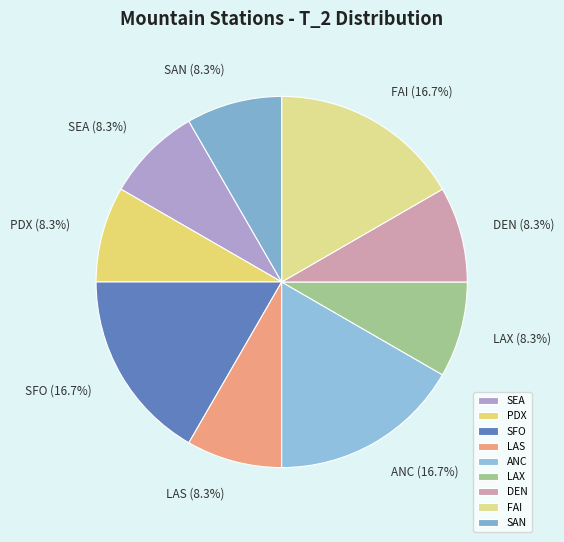

What portion of the pie excludes LAX?

91.7%